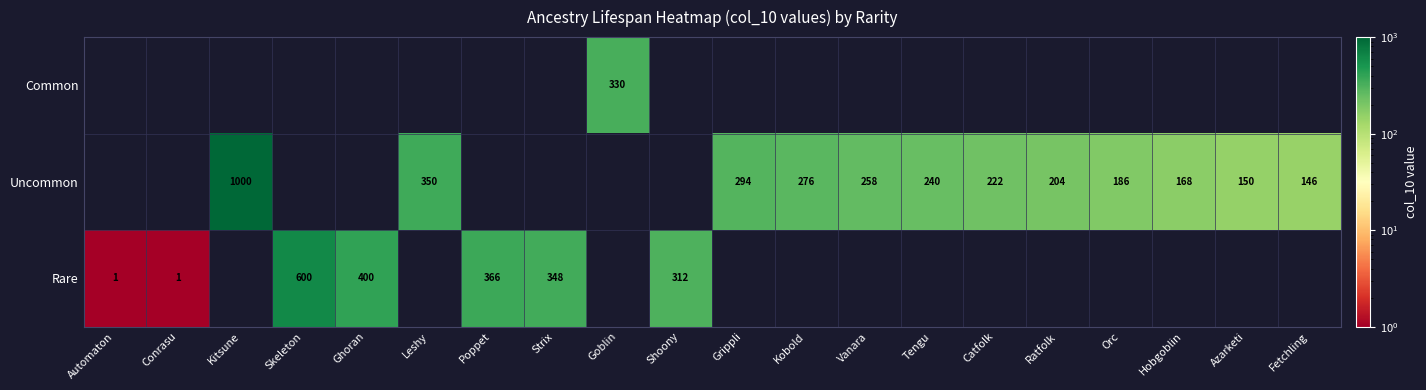

The value of Rare at Strix is 348. True or false?

True